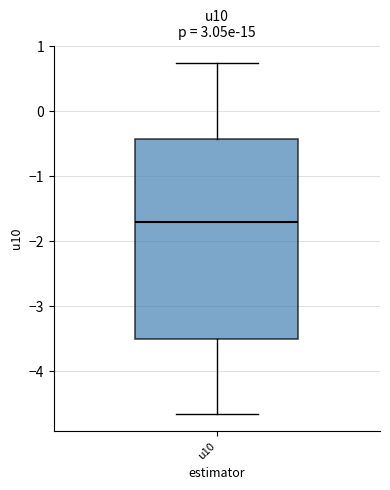

Read this box plot against the y-axis: the position of the median line, the range covered by the box, and the ends of both whiskers. The values are not printed on the chart, so give them approximately, as read against the axis.

median -1.7, box -3.5 to -0.4, whiskers -4.7 to 0.7